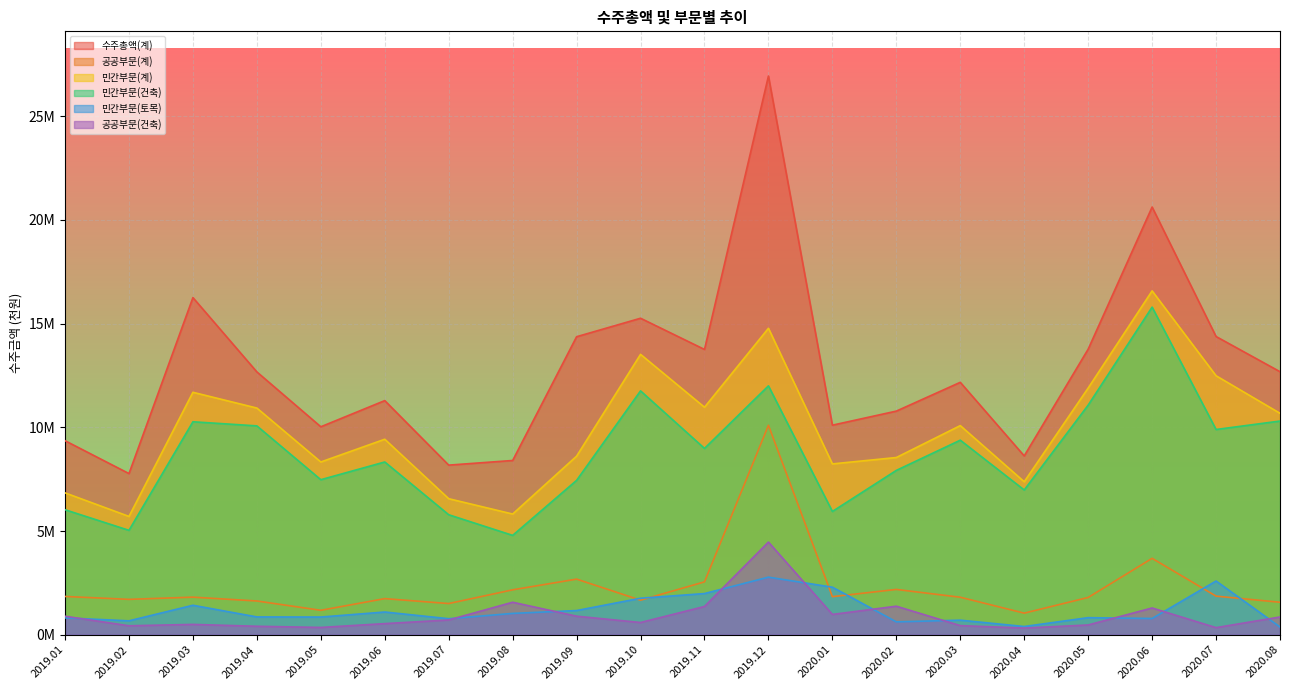

What is the average value of the 민간부문(토목) series?

1189540